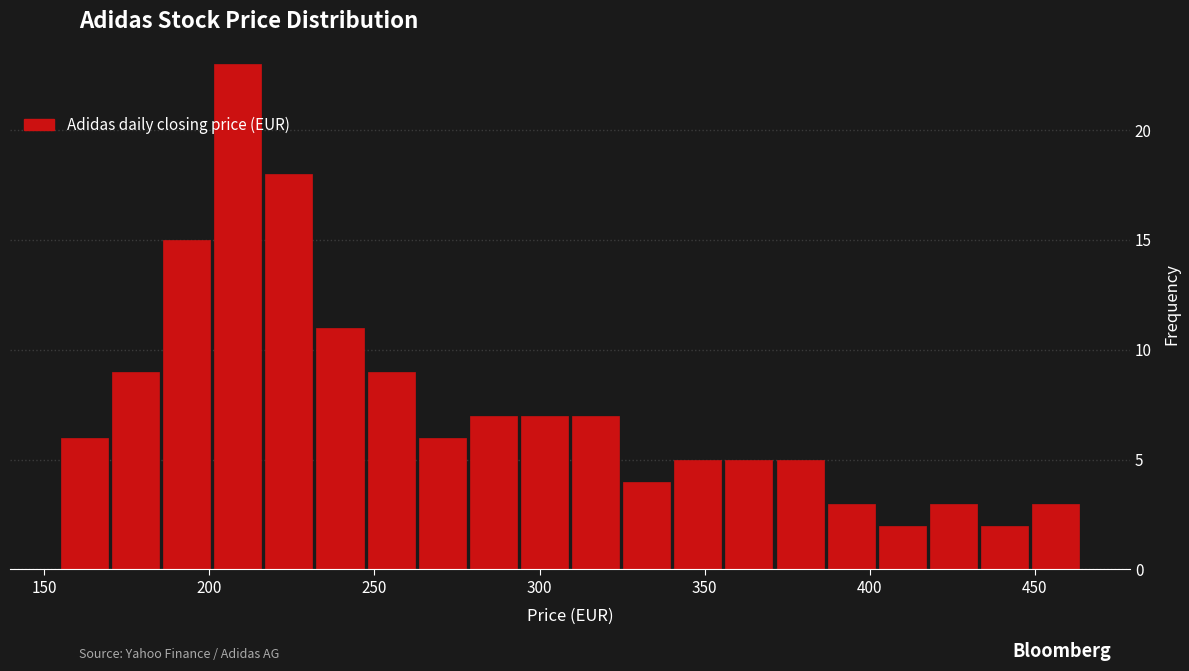

Read against the x-axis, roughly where is the centre of the tallest bar?

210